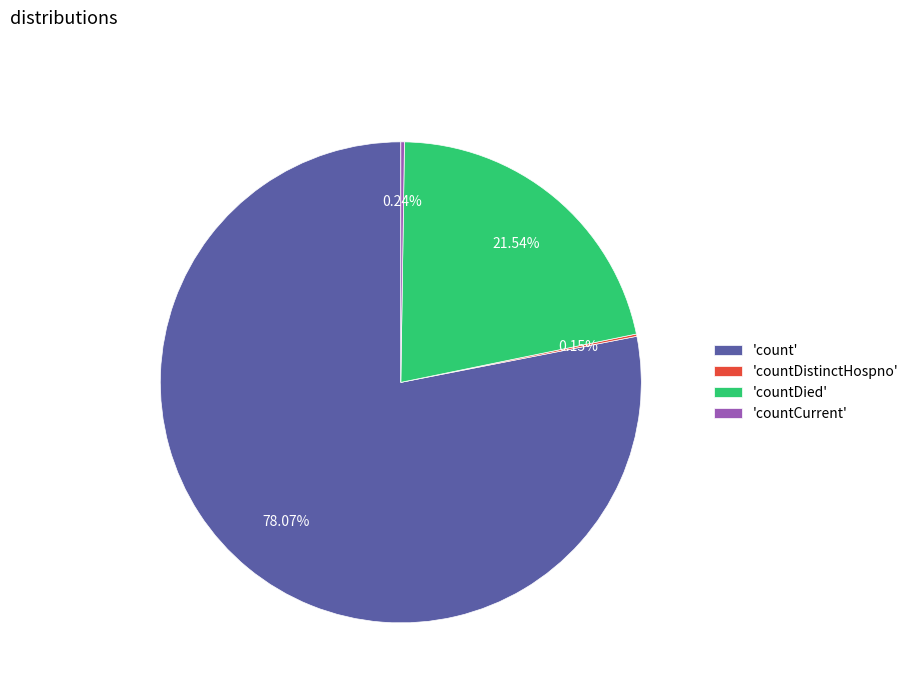

Do 'count' and 'countDied' together represent more than half of the pie?

Yes